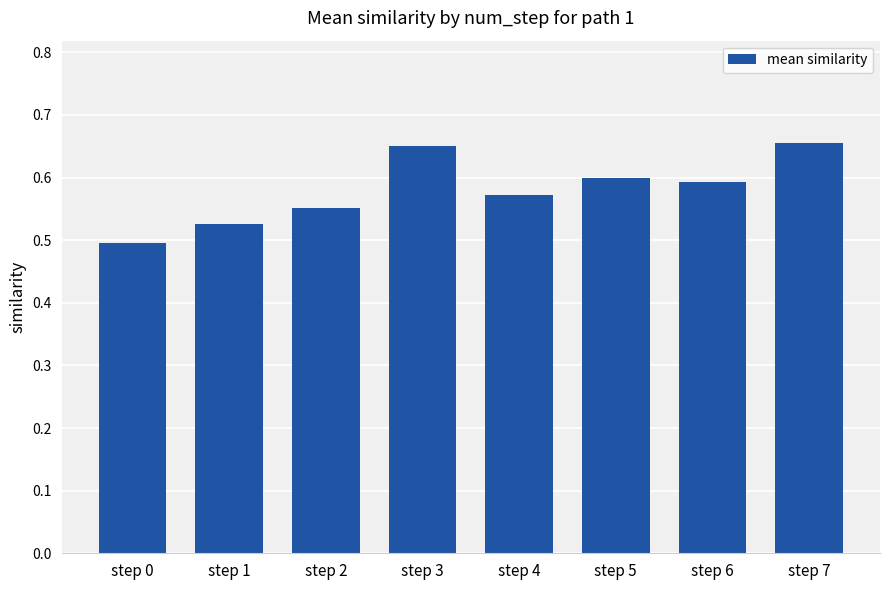

What is the sum of the values at step 0 and step 2?

1.0